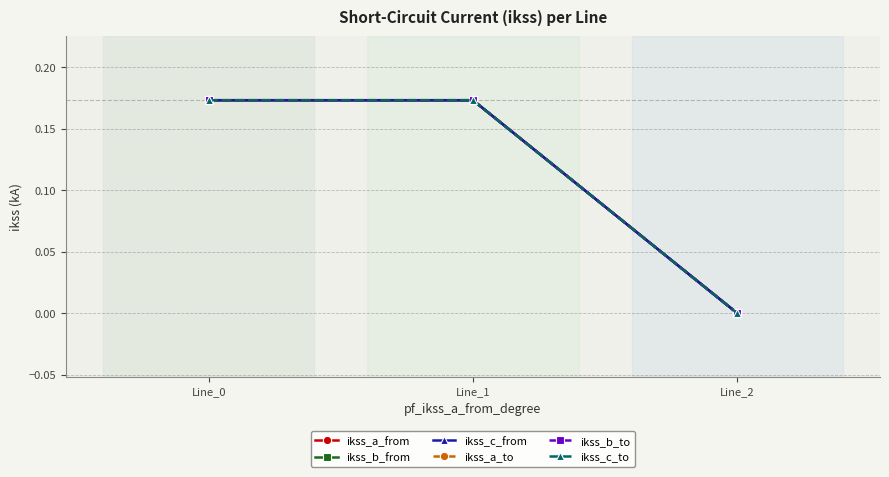

Does the chart have visible grid lines?

Yes